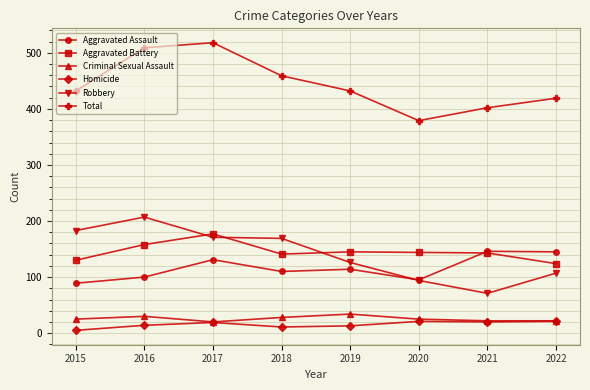

What is the difference between the second highest and second lowest values in the Total series?

107